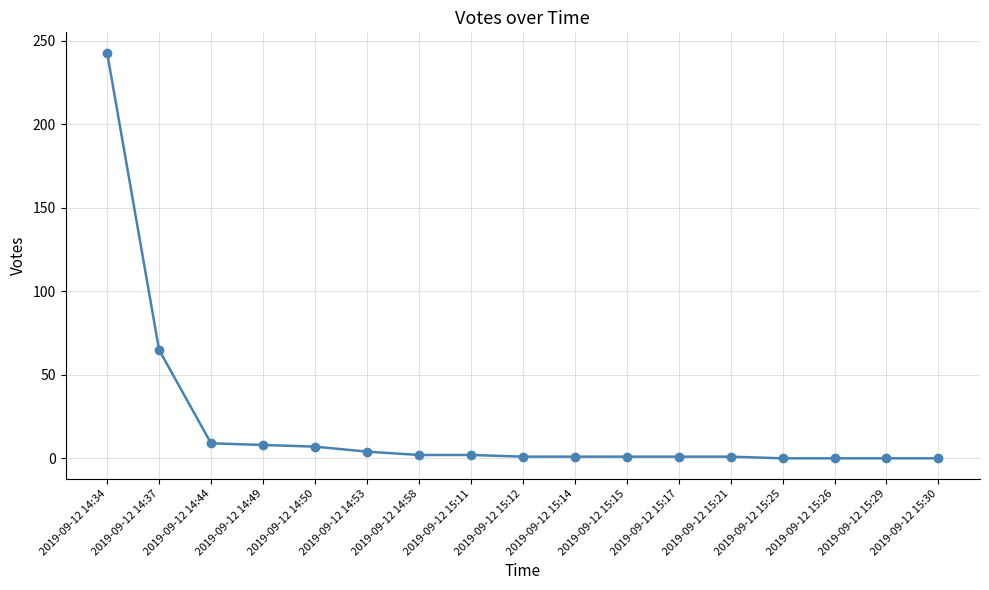

How many series are shown in this chart?

1